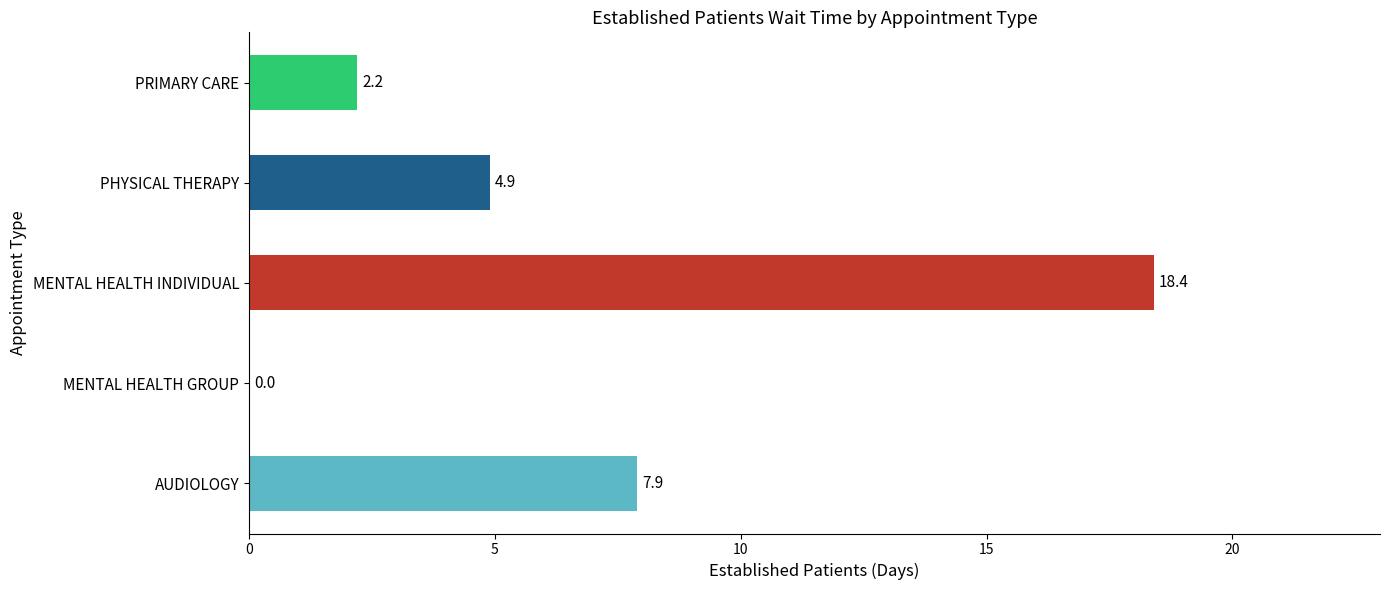

What is the approximate value at MENTAL HEALTH INDIVIDUAL?

18.4